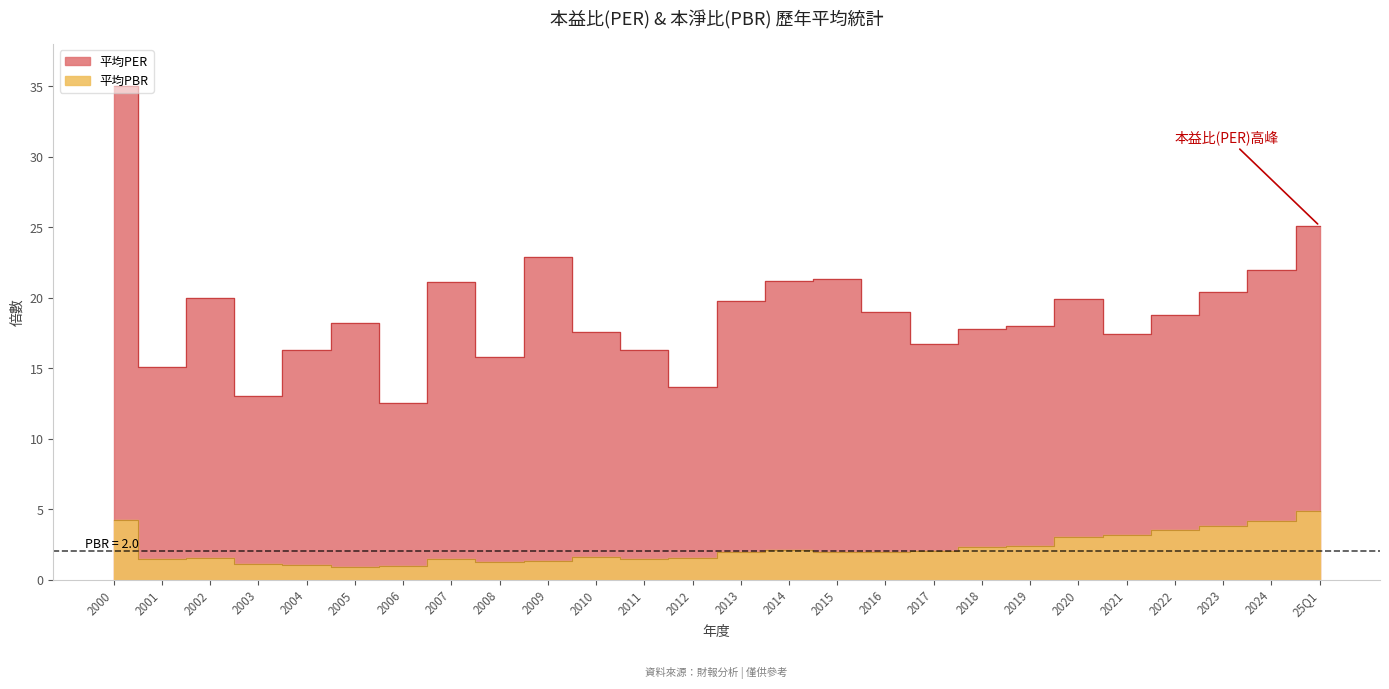

At which category does the data reach its first local valley?

2001